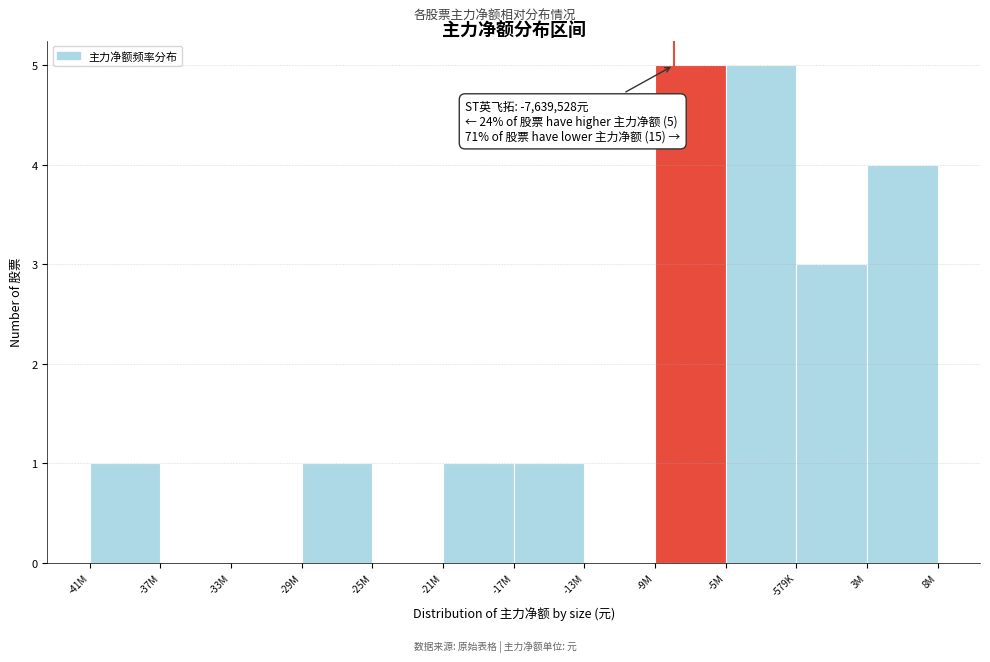

Reading left to right, what are all the values shown in this chart?

-41M=1	-37M=0	-33M=0	-29M=1	-25M=0	-21M=1	-17M=1	-13M=0	-9M=5	-5M=5	-579K=3	3M=4